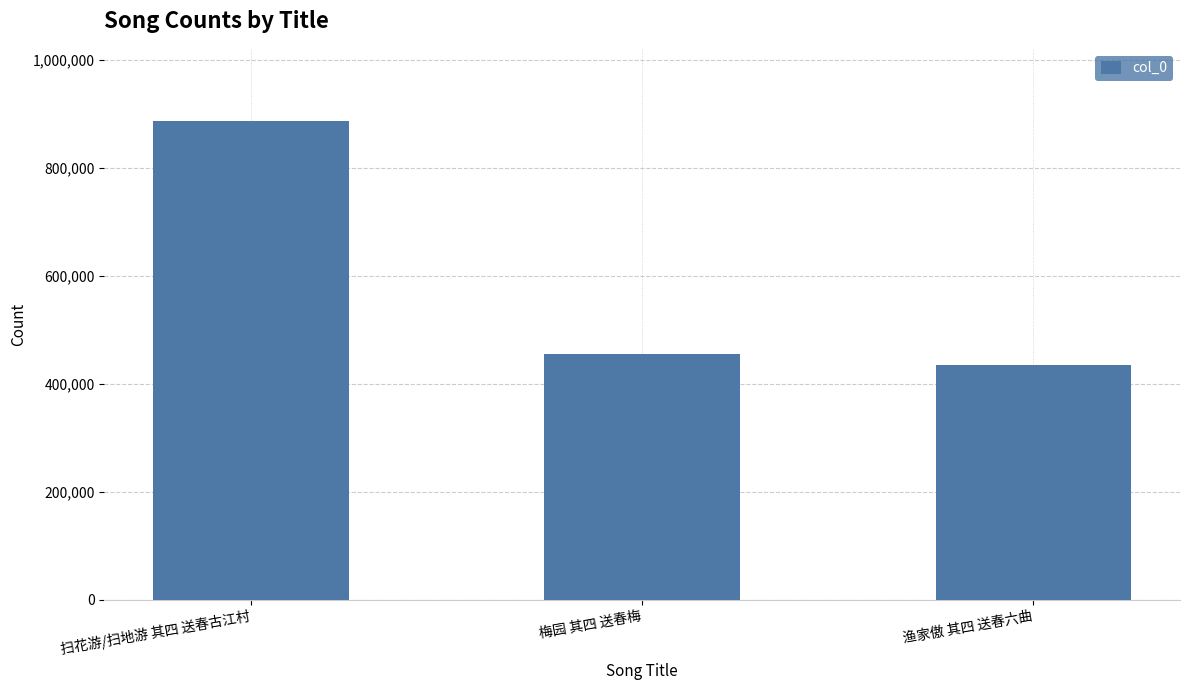

What is the difference between the values at 扫花游/扫地游 其四 送春古江村 and 渔家傲 其四 送春六曲?

452984